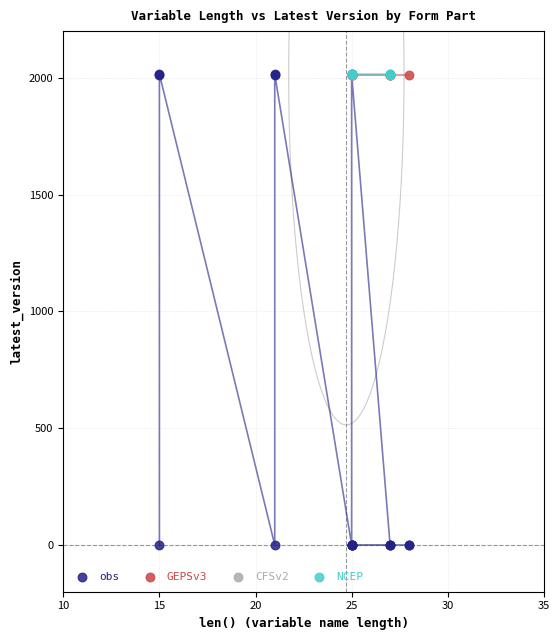

Which series contains the lowest Y value?

obs